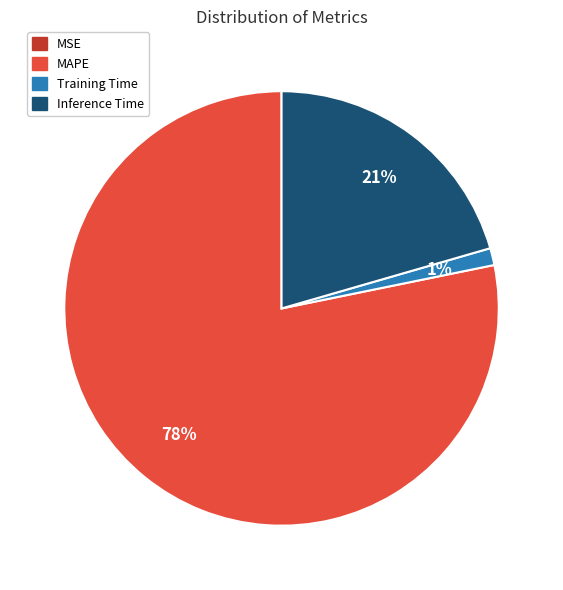

The Training Time slice represents 1% of the pie. True or false?

True